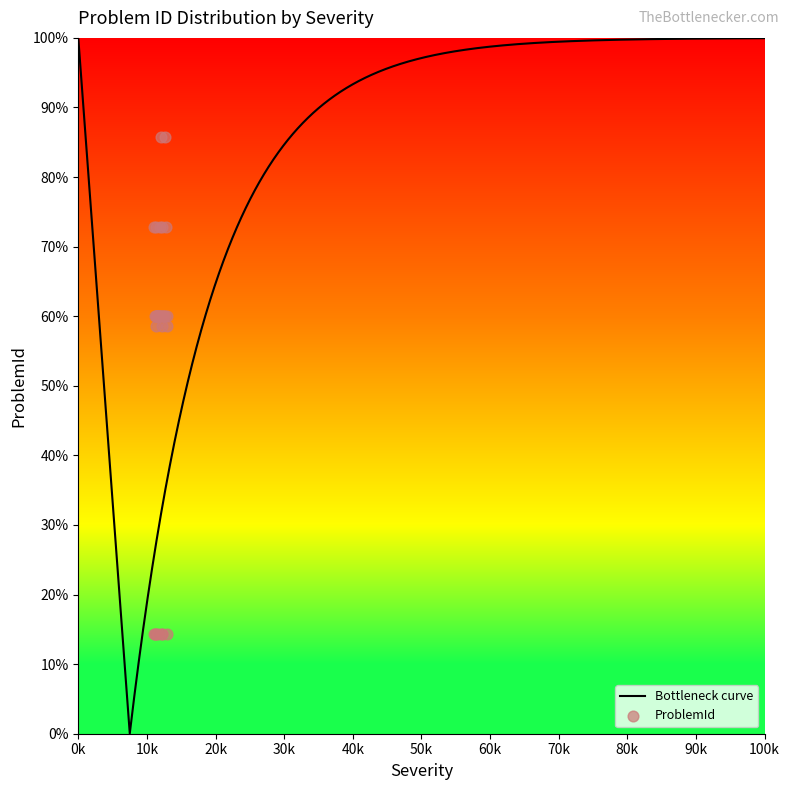

Between 1 and 1, which is larger?

1